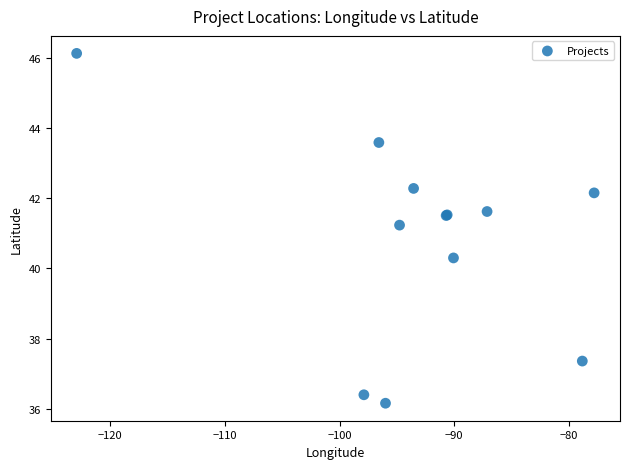

What Y value in the scatter plot is closest to 41?

41.2